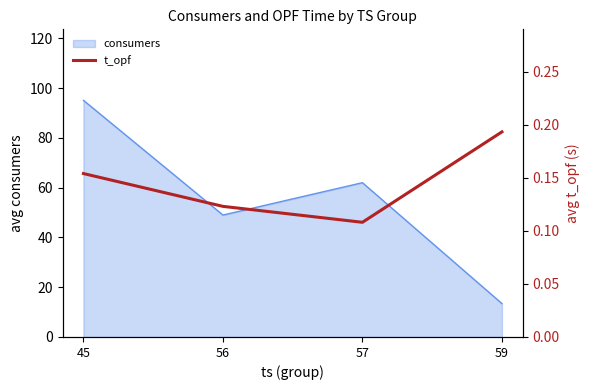

The chart shows a value of 0.1 at 45. True or false?

False